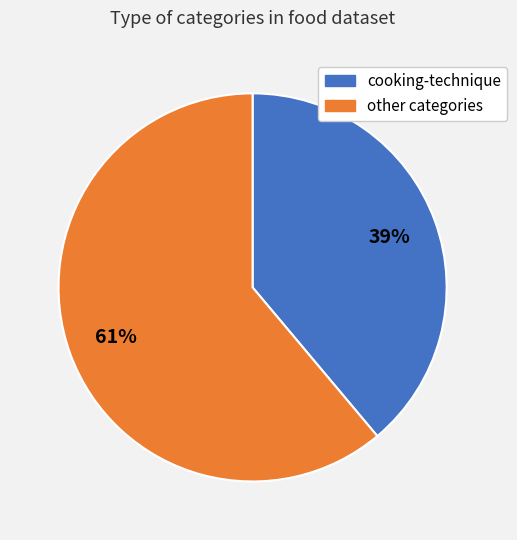

To the nearest percent, what is the average slice percentage?

50%